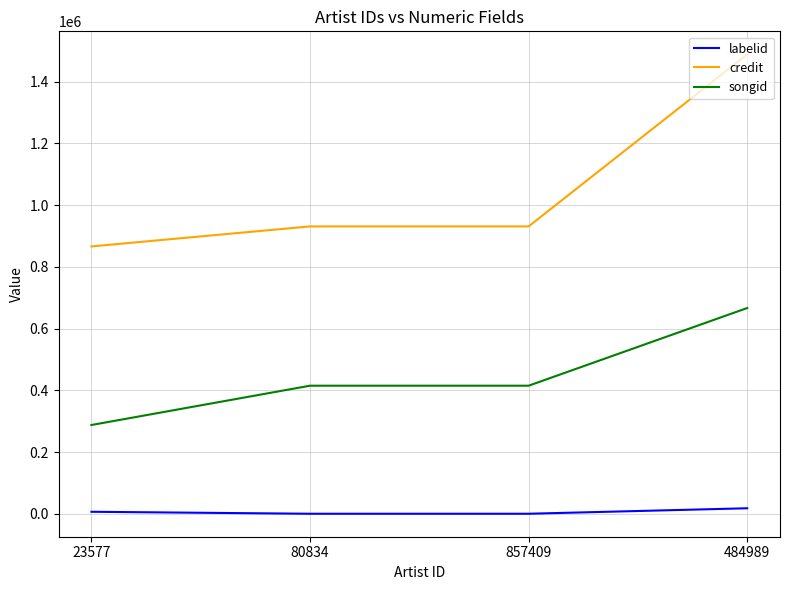

True or false: credit and labelid cross at least once.

False